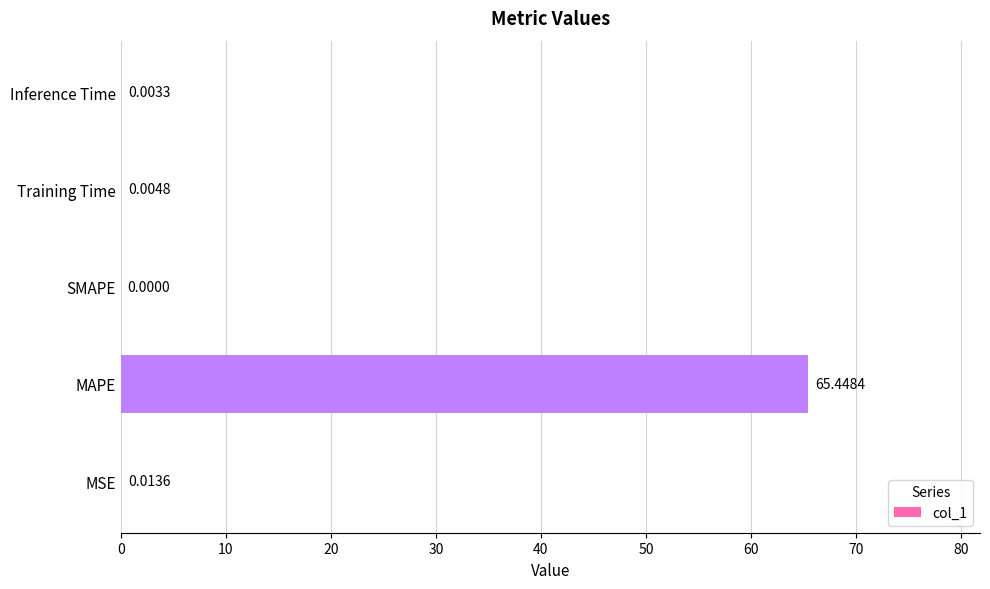

What is the average value?

13.1